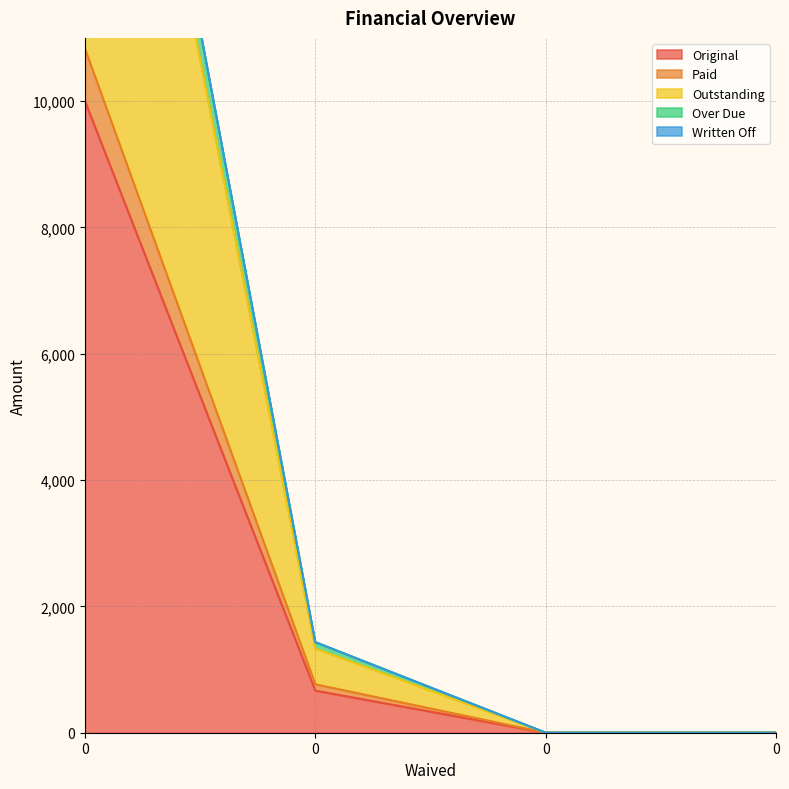

List the labels in order of Original value, smallest first.

0, 0, 0, 0